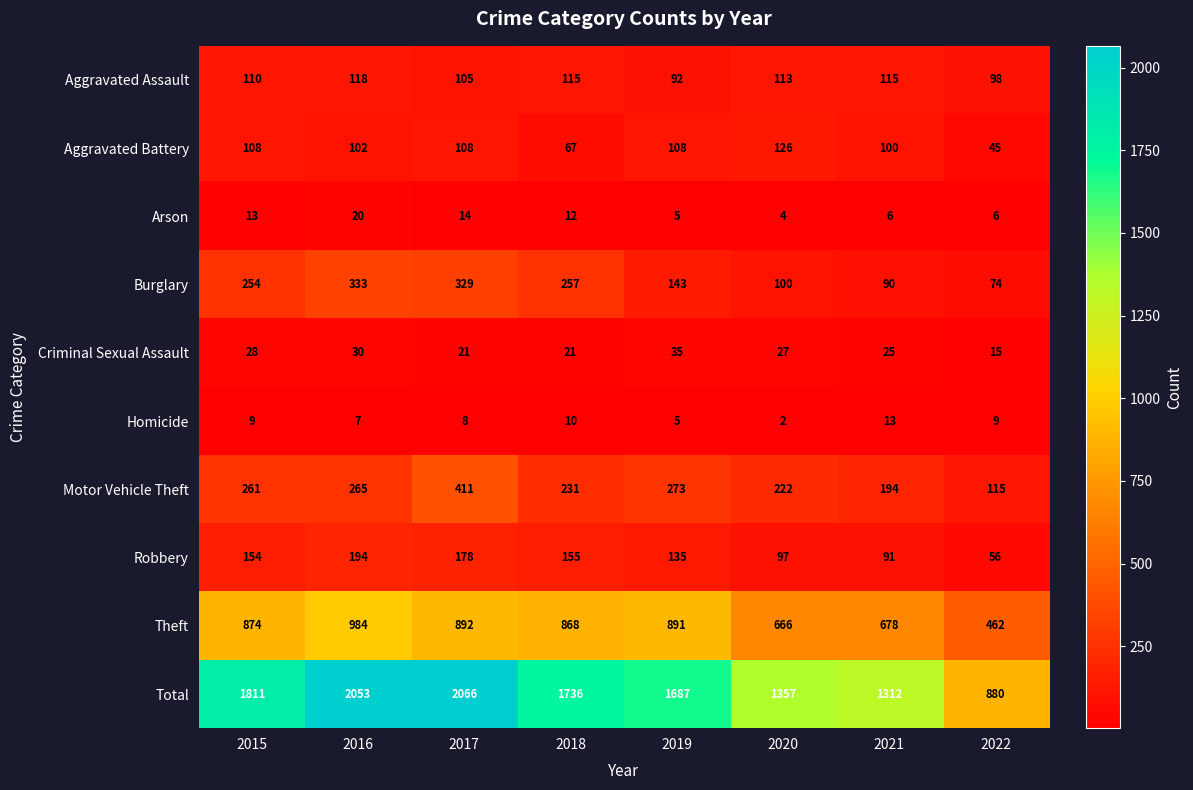

What is the average value of the Theft series?

789